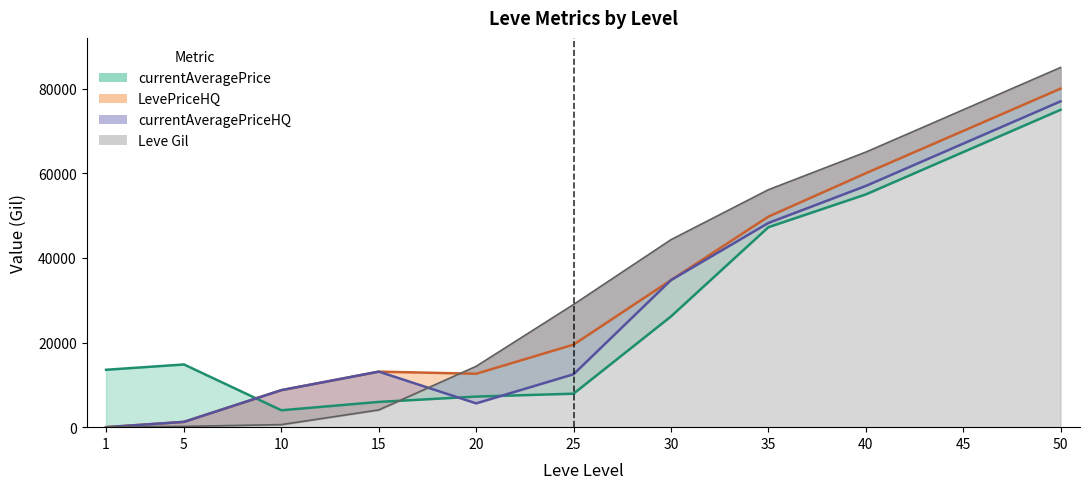

Does the chart have visible grid lines?

No